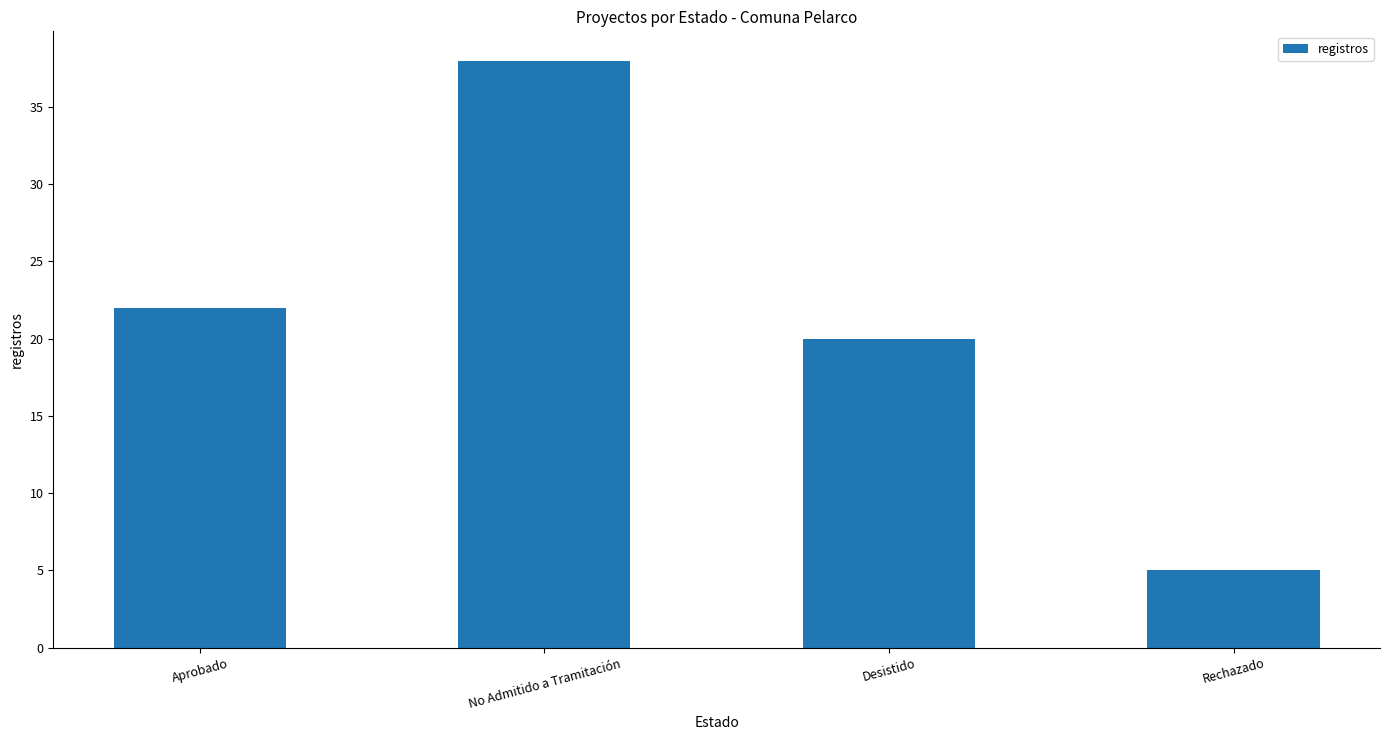

How many series are shown in this chart?

1